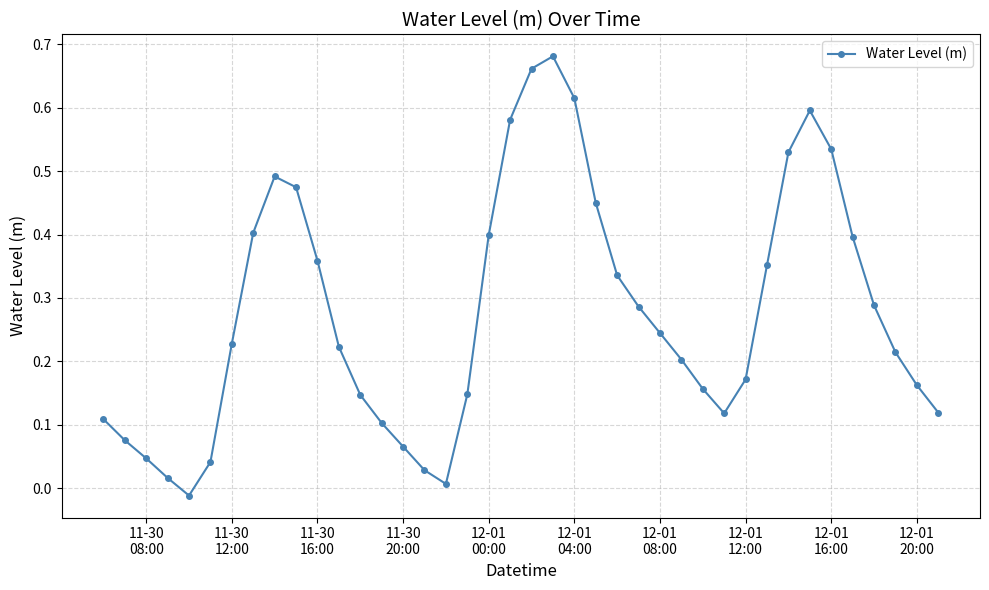

How many points are higher than both their immediate neighbors (excluding endpoints)?

3